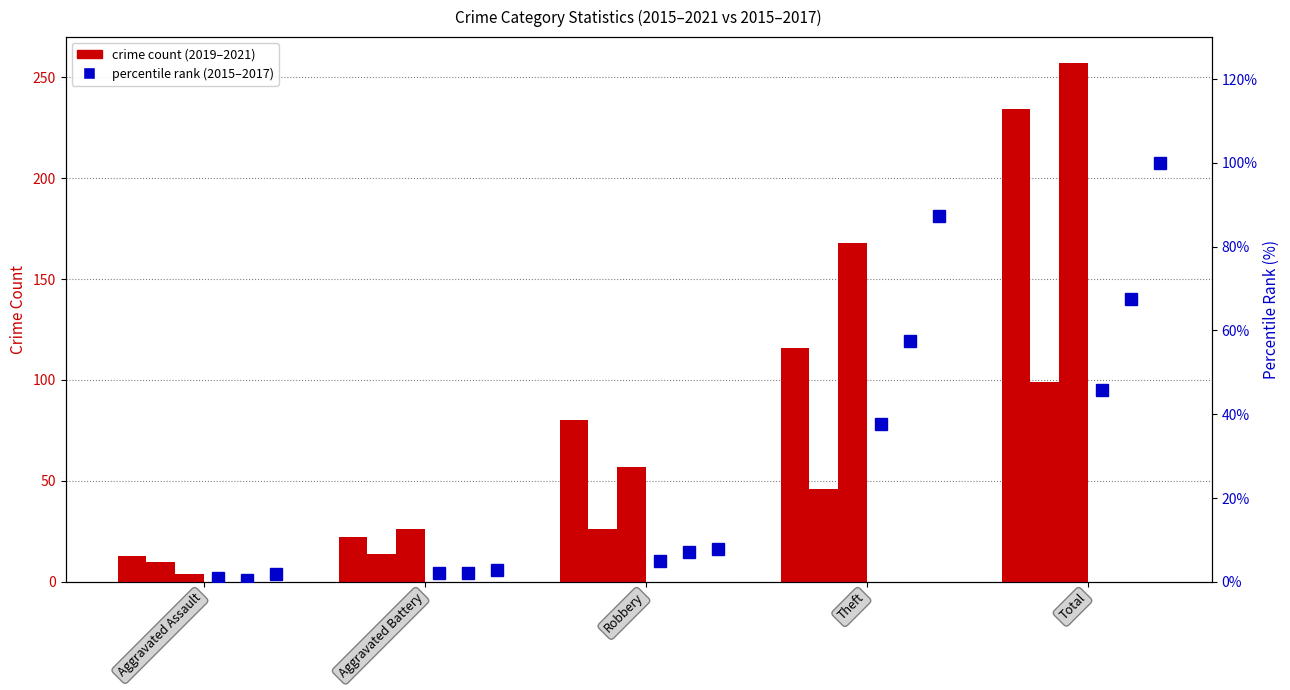

At which label does count 2020 reach its minimum?

Aggravated Assault